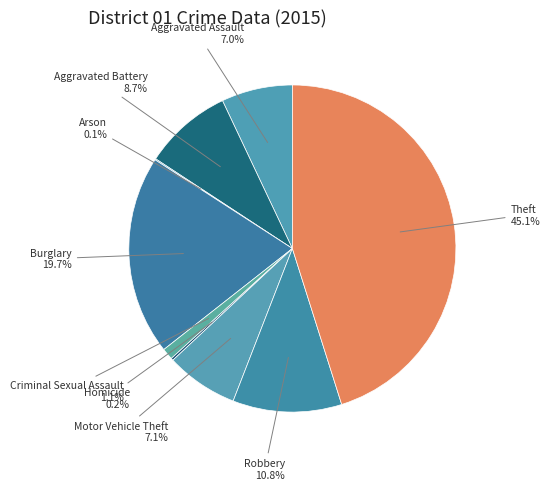

Between Motor Vehicle Theft and Burglary, which is larger?

Burglary